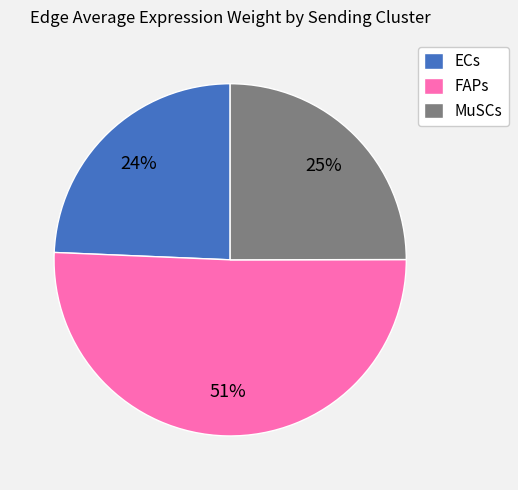

Count the number of slices in the pie.

3